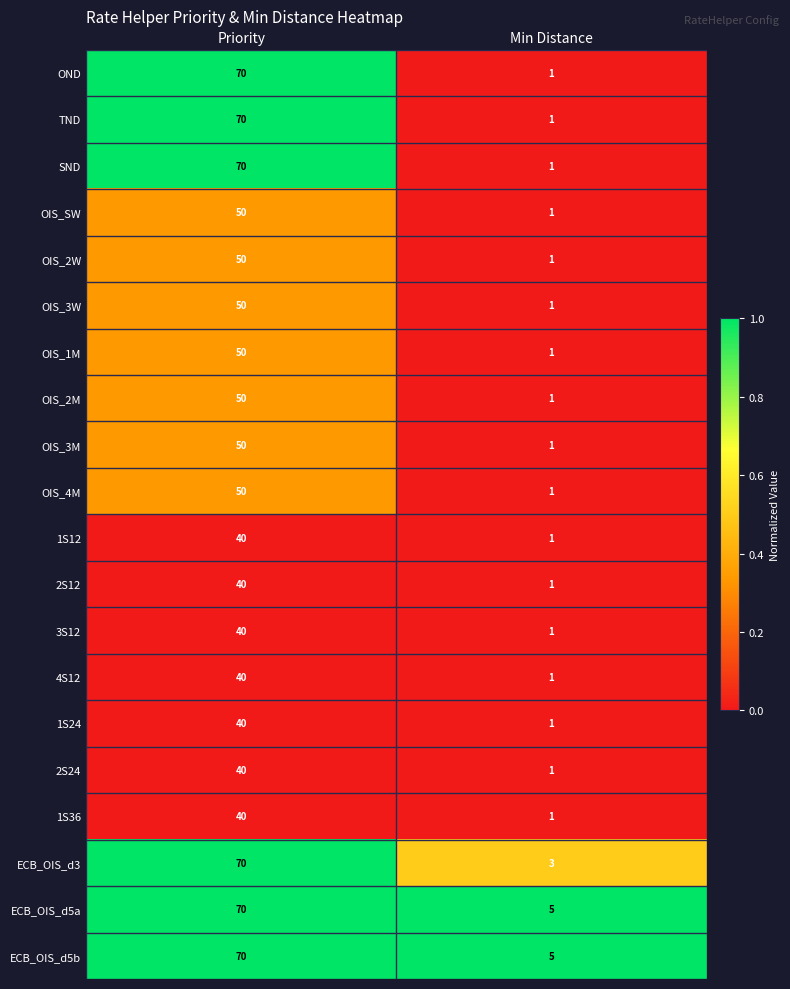

At which category is the sum across all series the highest?

Priority